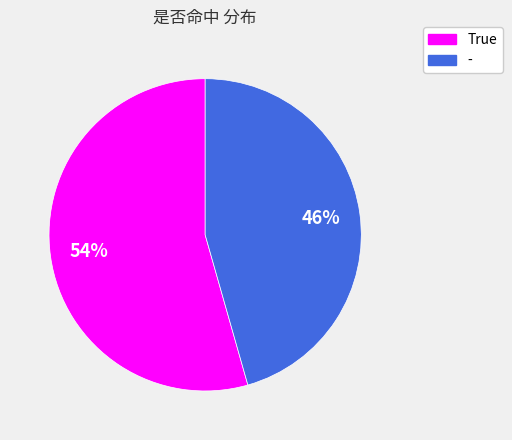

Do True and - together represent more than half of the pie?

Yes